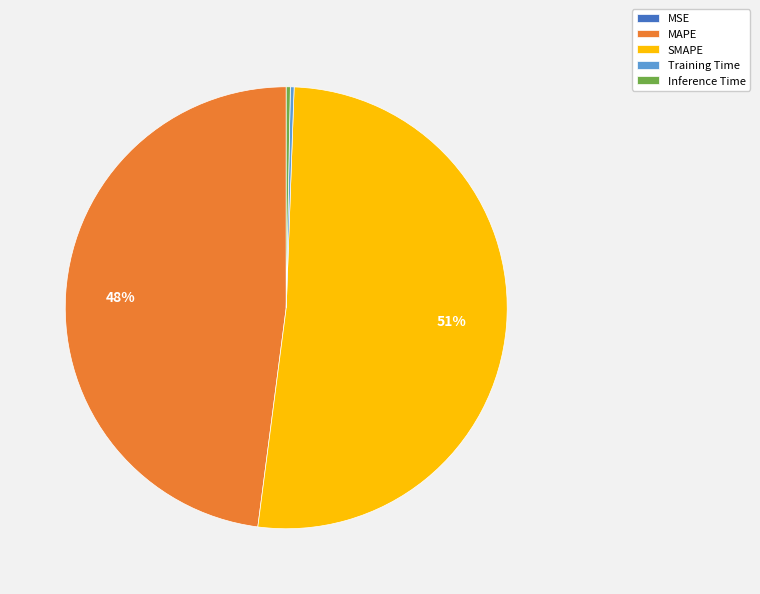

True or false: SMAPE accounts for 51% of the total.

True